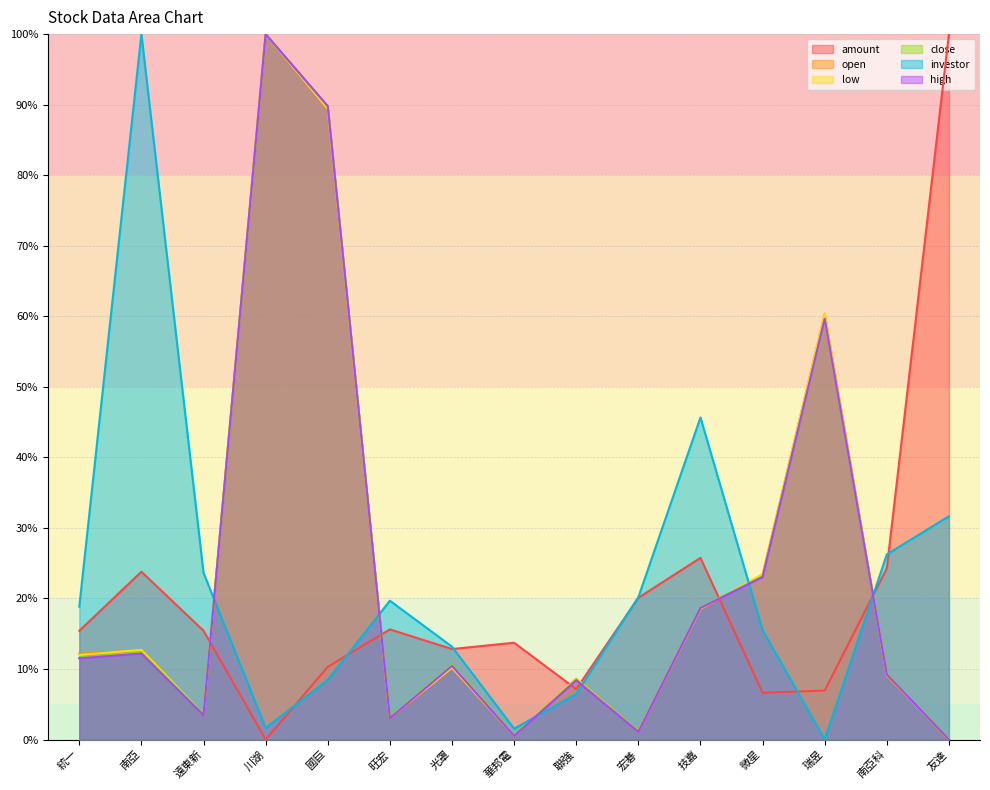

What is the approximate value of high at 南亞科?

9.2